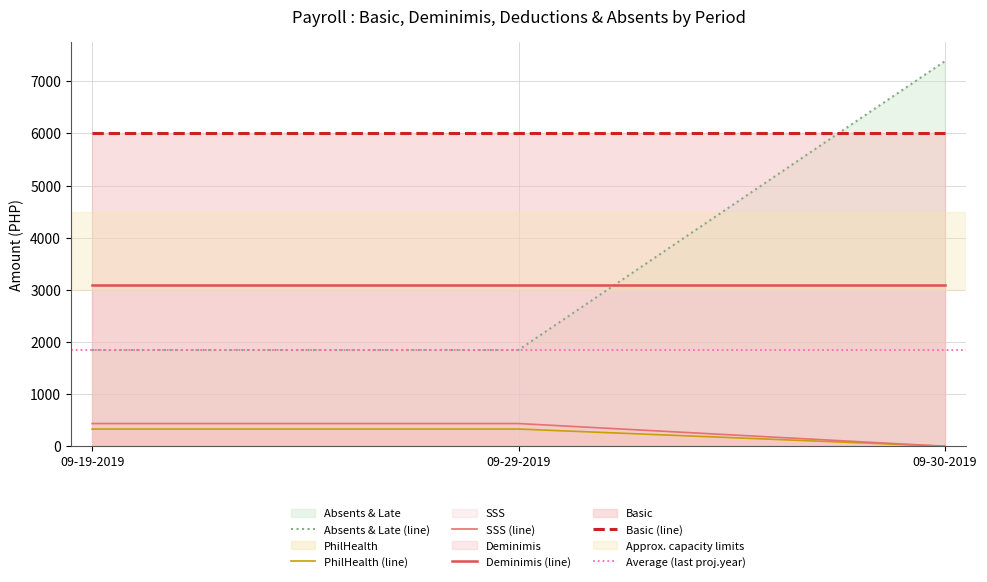

What is the minimum value for Deminimis (line)?

3100.0